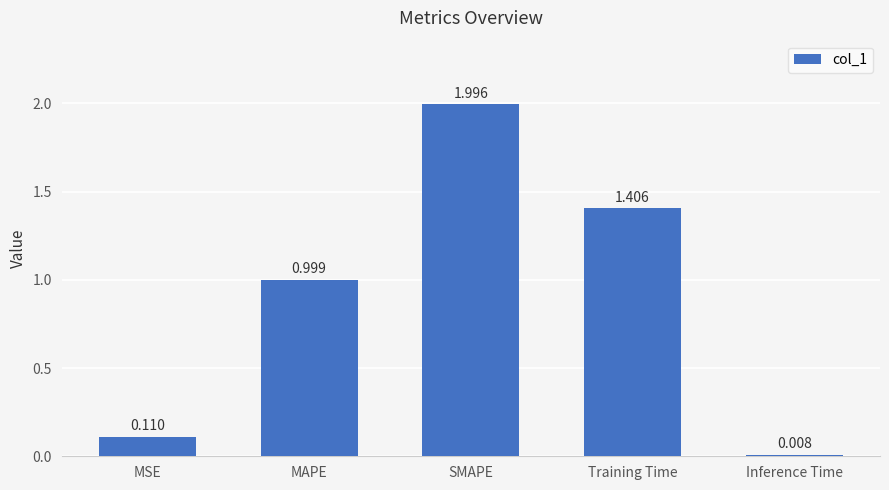

What position from the left is Inference Time?

5